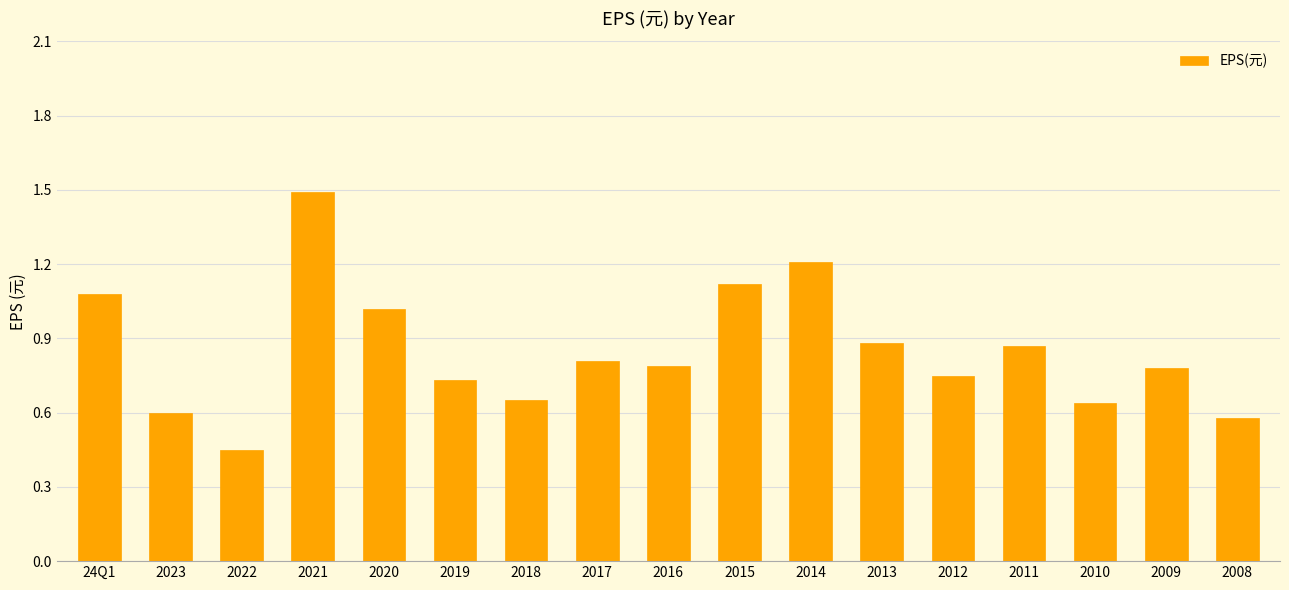

Which label corresponds to the largest value in the chart?

2021